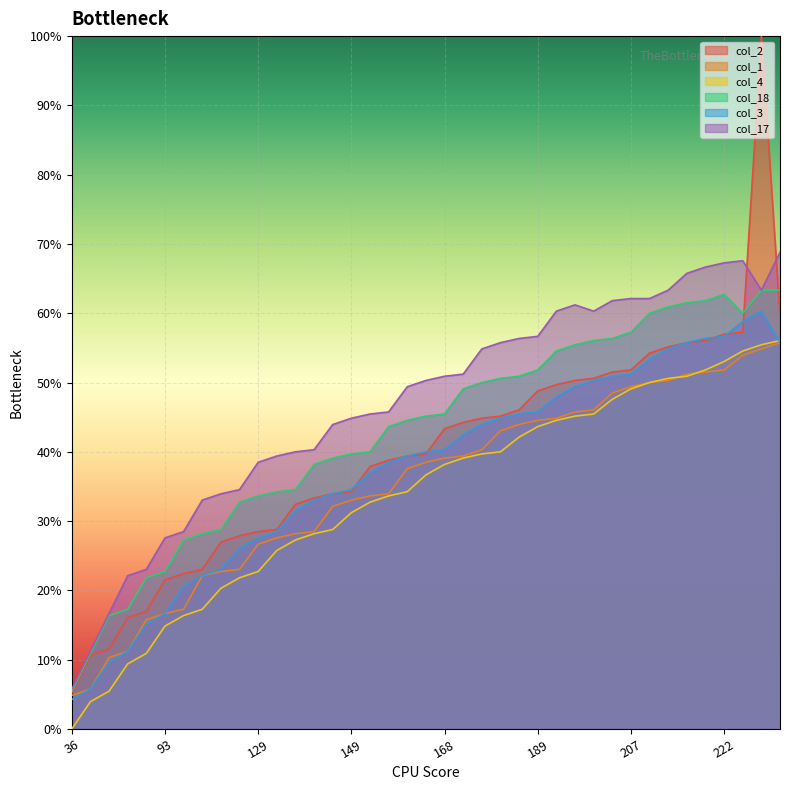

Reading left to right, transcribe all the data shown in this chart.

col_2: 5.2	10.6	11.5	16.1	17.0	21.5	22.4	23.0	27.0	27.9	28.5	28.8	32.4	33.3	33.9	34.2	37.9	38.8	39.4	39.7	43.3	44.2	44.8	45.2	46.1	48.8	49.7	50.3	50.6	51.5	51.8	54.2	55.2	55.8	56.1	57.0	57.3	100.0	59.7
col_1: 4.8	5.8	10.3	11.2	15.8	16.7	17.3	22.1	22.7	23.0	26.7	27.6	28.2	28.5	32.1	33.0	33.6	33.9	37.6	38.5	39.1	39.4	40.3	43.0	43.9	44.5	44.8	45.8	46.1	48.5	49.4	50.0	50.3	51.2	51.5	51.8	53.9	54.8	55.8
col_4: 0.0	3.9	5.5	9.4	10.9	14.8	16.4	17.3	20.3	21.8	22.7	25.8	27.3	28.2	28.8	31.2	32.7	33.6	34.2	36.7	38.2	39.1	39.7	40.0	42.1	43.6	44.5	45.2	45.5	47.6	49.1	50.0	50.6	50.9	51.8	53.0	54.5	55.5	56.1
col_18: 5.5	10.9	16.4	17.3	21.8	22.7	27.3	28.2	28.8	32.7	33.6	34.2	34.5	38.2	39.1	39.7	40.0	43.6	44.5	45.2	45.5	49.1	50.0	50.6	50.9	51.8	54.5	55.5	56.1	56.4	57.3	60.0	60.9	61.5	61.8	62.7	60.0	63.3	63.3
col_3: 4.2	5.8	9.7	11.2	15.2	16.7	20.6	22.1	23.0	26.1	27.6	28.5	31.5	33.0	33.9	34.5	37.0	38.5	39.4	40.0	40.3	42.4	43.9	44.8	45.5	45.8	47.9	49.4	50.3	50.9	51.2	53.3	54.8	55.8	56.4	56.7	58.8	60.3	55.8
col_17: 5.8	11.2	16.7	22.1	23.0	27.6	28.5	33.0	33.9	34.5	38.5	39.4	40.0	40.3	43.9	44.8	45.5	45.8	49.4	50.3	50.9	51.2	54.8	55.8	56.4	56.7	60.3	61.2	60.3	61.8	62.1	62.1	63.3	65.8	66.7	67.3	67.6	63.3	68.8